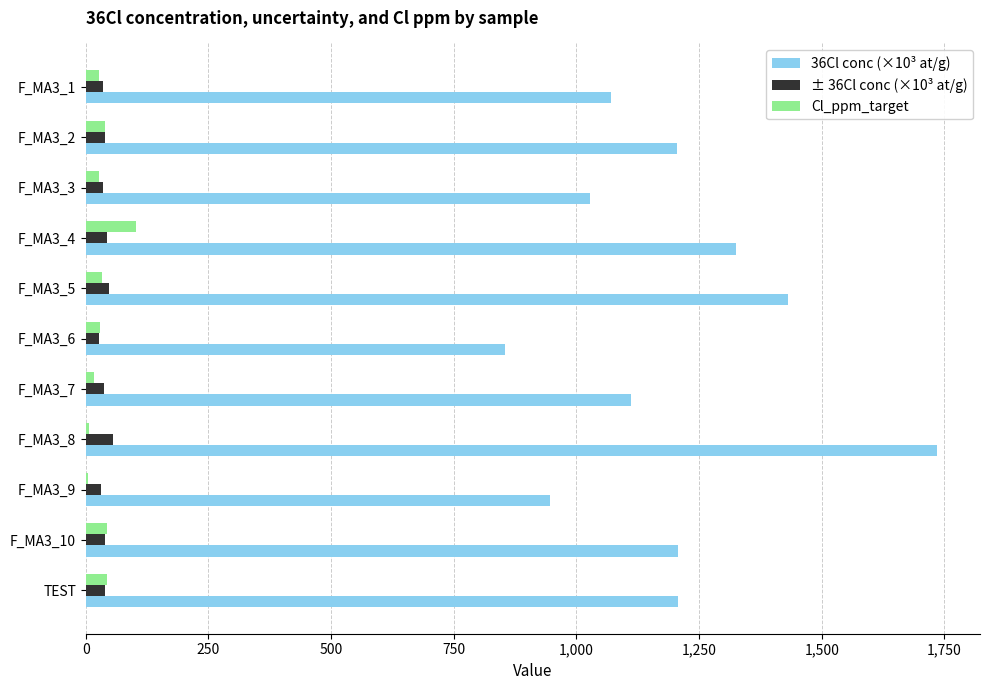

Is the value of ± 36Cl conc (×10³ at/g) at F_MA3_6 greater than the value of 36Cl conc (×10³ at/g) at F_MA3_7?

No